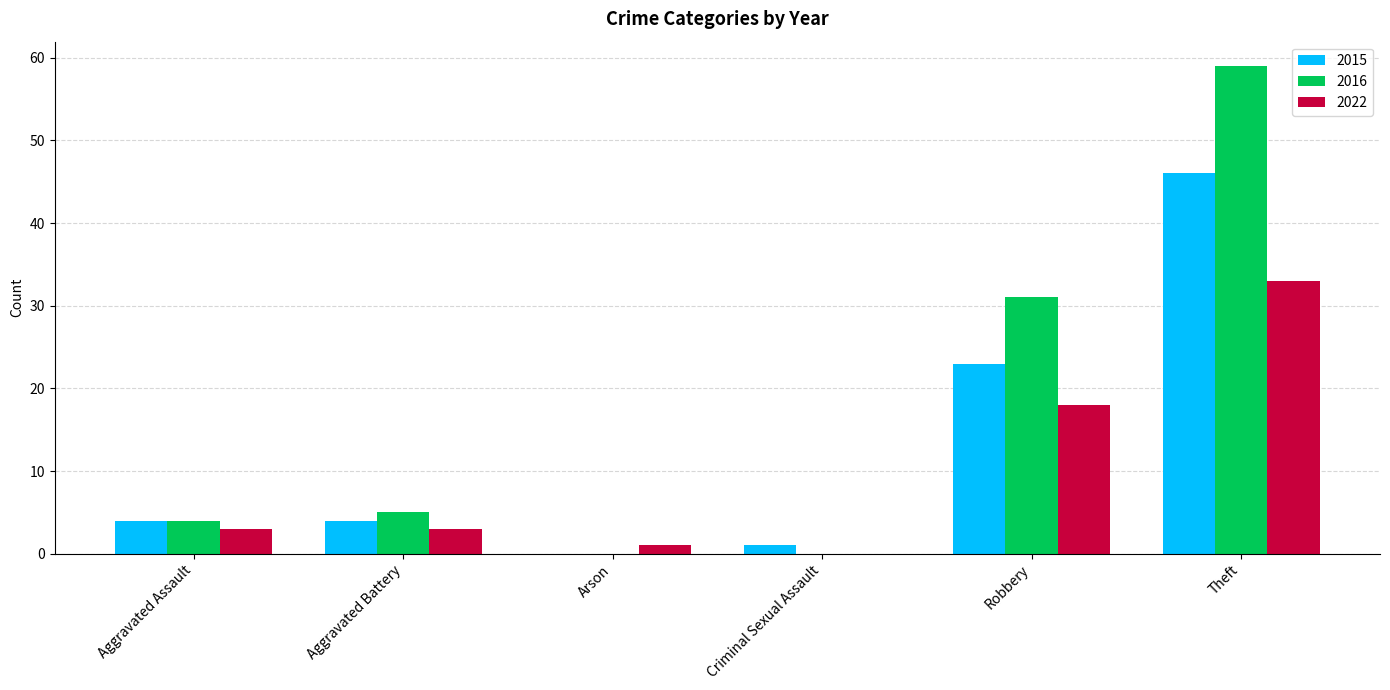

How many positive values does the 2022 series have?

5